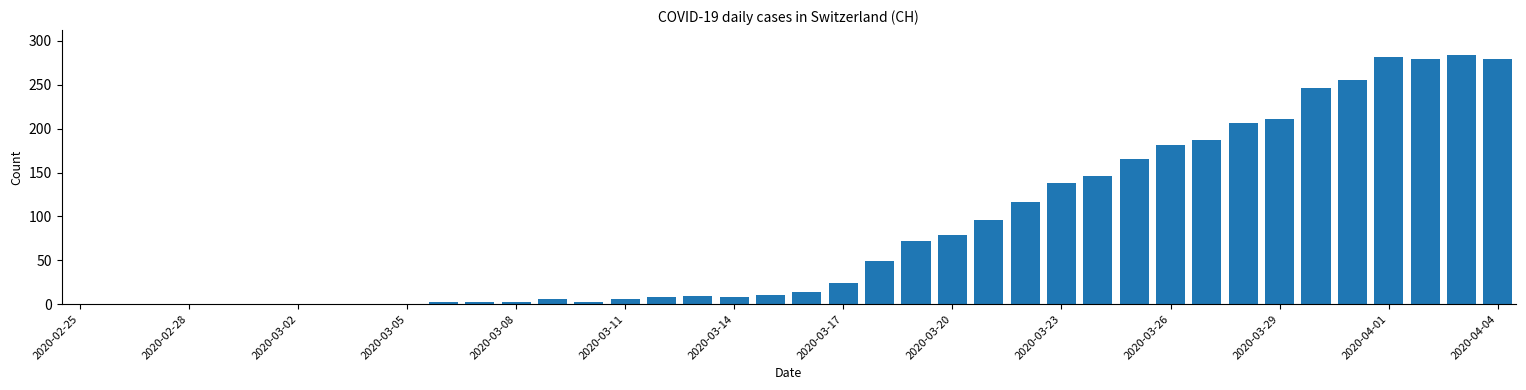

What is the maximum value shown in the chart?

284